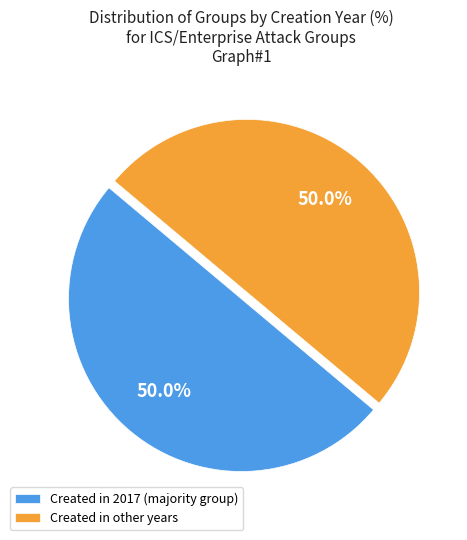

What is the ratio of the value at Created in other years to the value at Created in 2017 (majority group)?

1.0